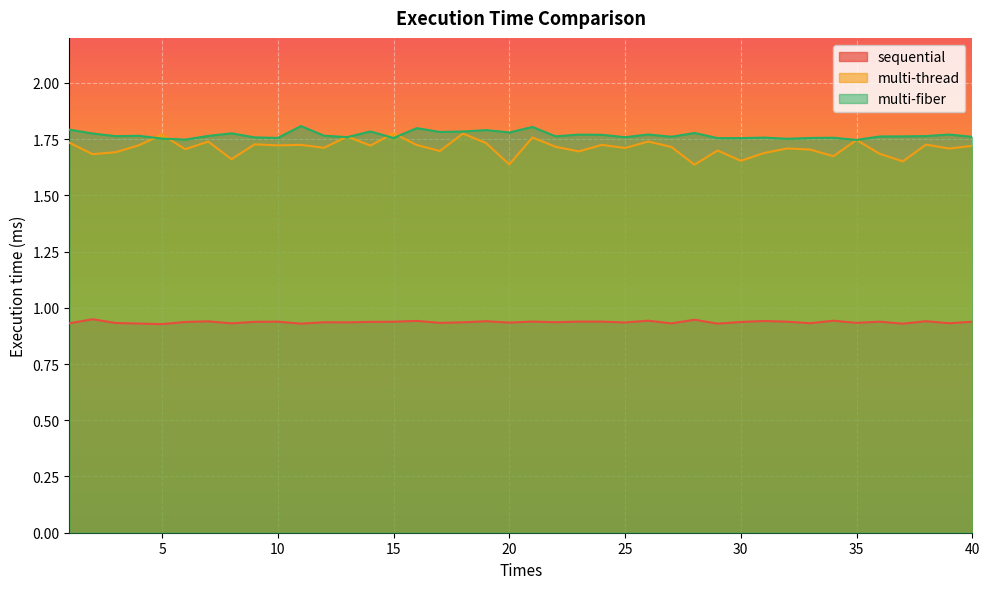

Rank the series at 25 from highest to lowest value.

multi-fiber, multi-thread, sequential